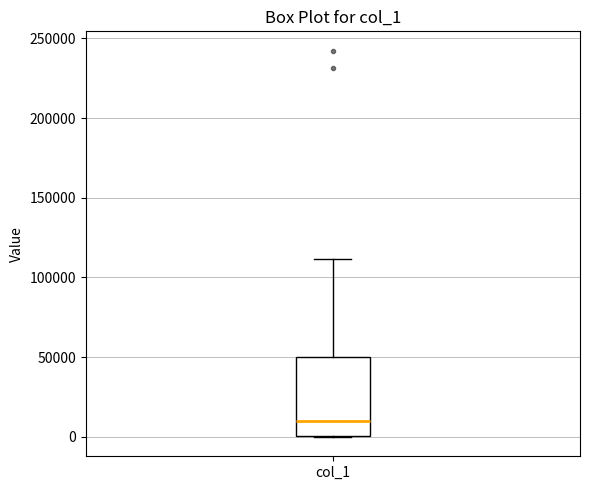

Transcribe this box plot: give where the median line is, the range the box spans, and where the two whiskers end, as read against the y-axis. The values are not printed on the chart, so give them approximately, as read against the axis.

median 10000, box 0 to 50000, whiskers 0 to 110000